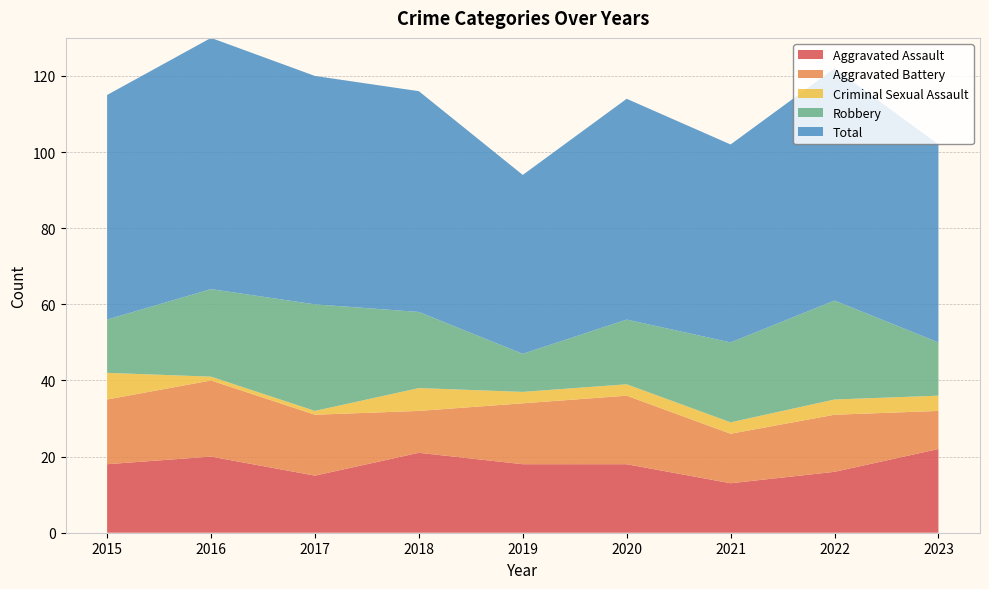

Reading left to right, extract all data points from this chart.

Aggravated Assault: 18	20	15	21	18	18	13	16	22
Aggravated Battery: 17	20	16	11	16	18	13	15	10
Criminal Sexual Assault: 7	1	1	6	3	3	3	4	4
Robbery: 14	23	28	20	10	17	21	26	14
Total: 59	66	60	58	47	58	52	61	52